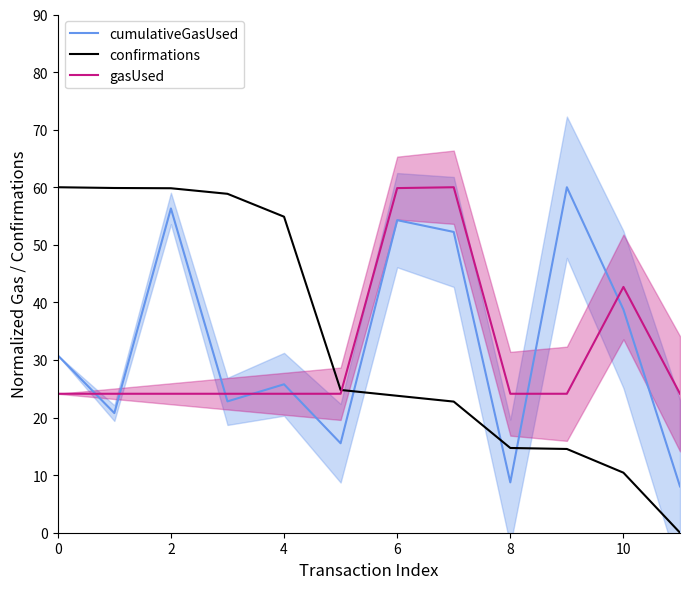

List the series in order of their peak value, lowest first.

cumulativeGasUsed, confirmations, gasUsed